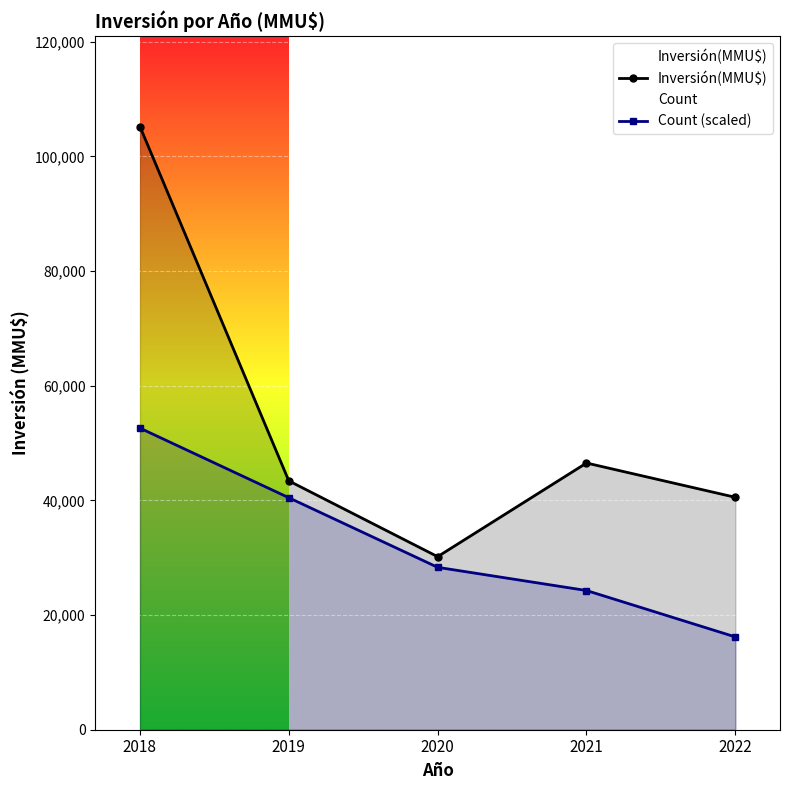

Which category has the lowest value in the Inversión(MMU$) series?

2020